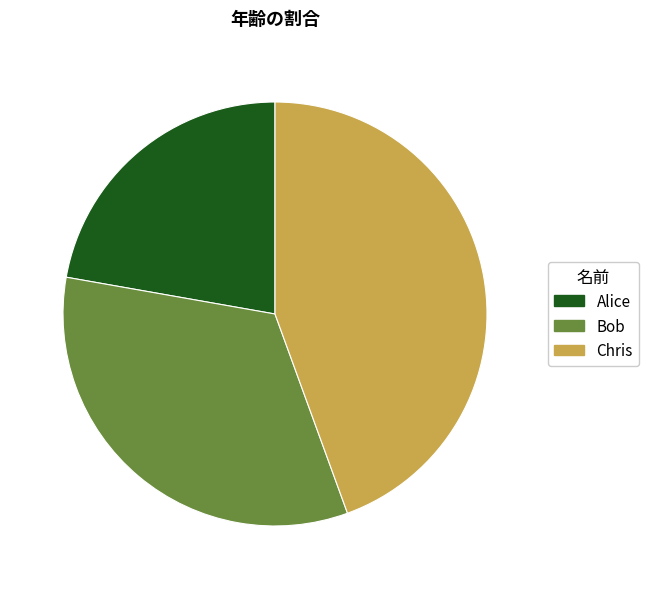

Do Chris and Alice together represent more than half of the pie?

Yes